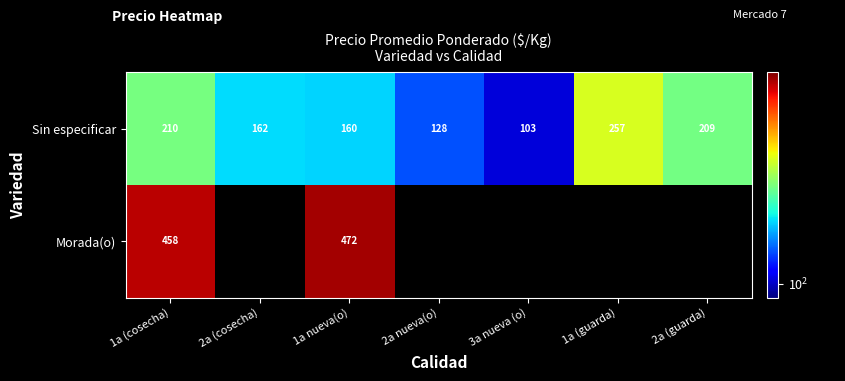

True or false: Sin especificar has a value of 81.2 at 1a (guarda).

False